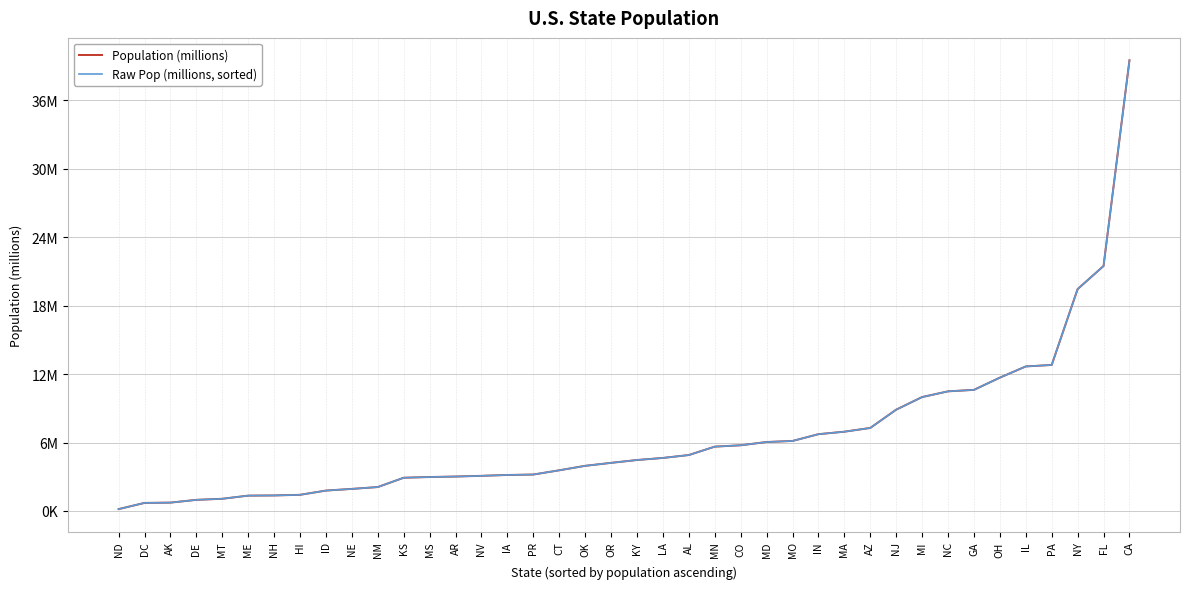

At IL, list the series in order from smallest to largest.

Population (millions), Raw Pop (millions, sorted)